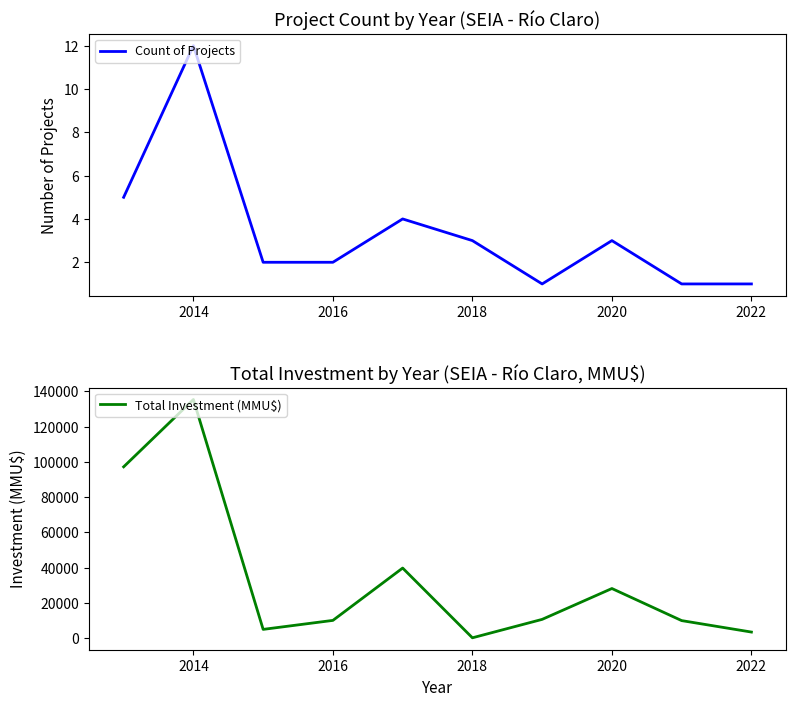

Which label corresponds to the largest value in the chart?

2014